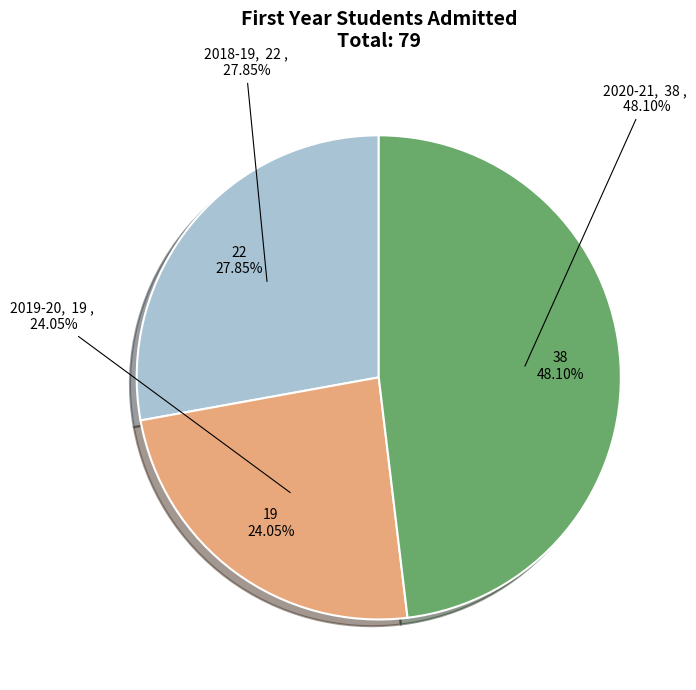

Does any single category account for the majority?

No